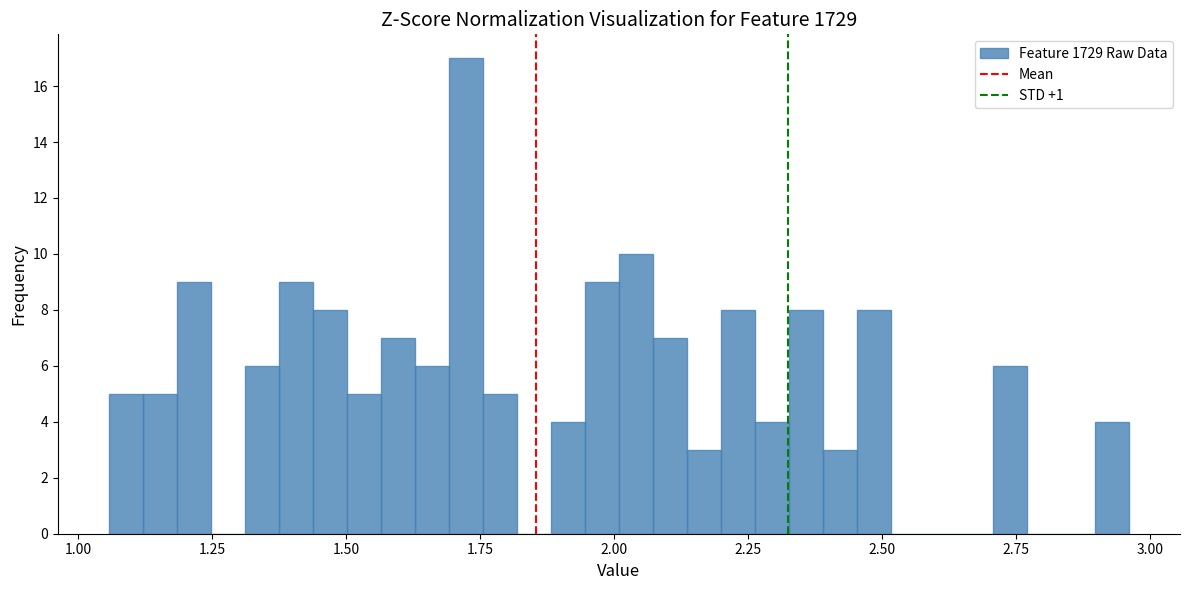

Around what value on the x-axis is the tallest bar? Give the approximate position of its centre, as read against the axis.

1.70